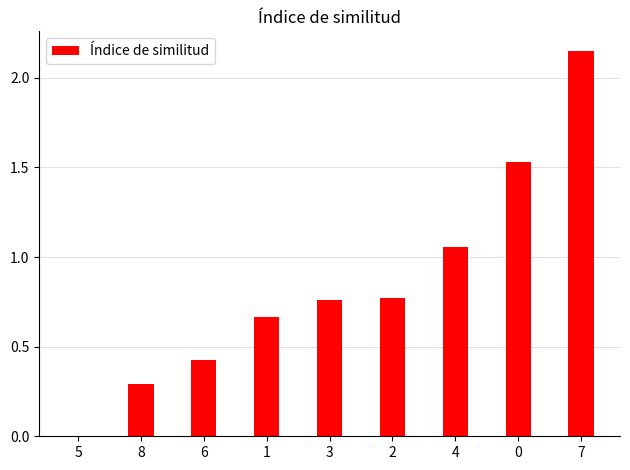

Which label corresponds to the largest value in the chart?

7